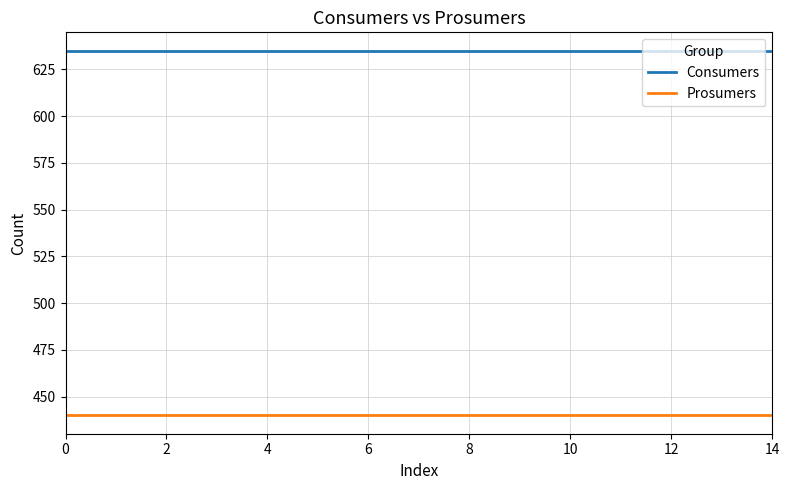

What is the lowest value of the Consumers series?

635